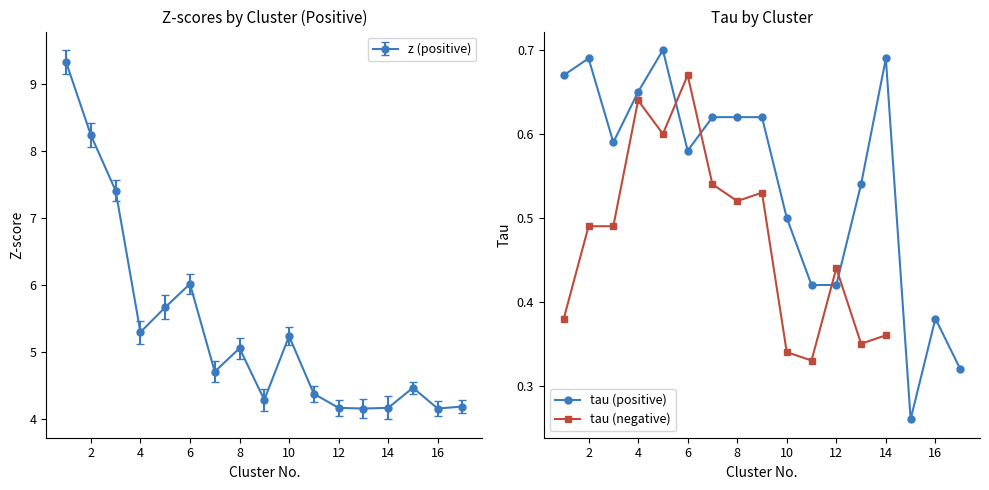

The value at 2 is 8.2. True or false?

True